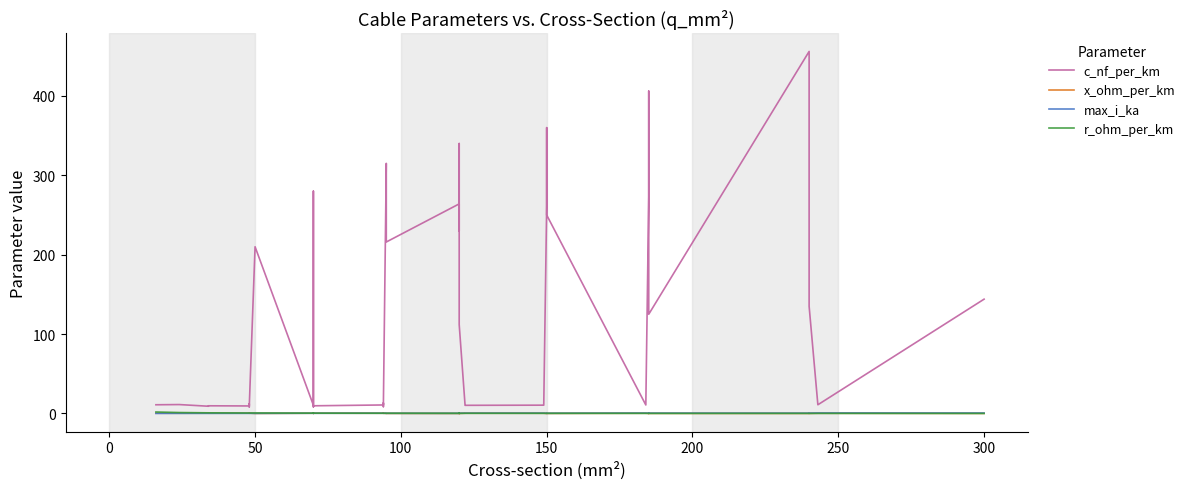

Is it true that c_nf_per_km equals 451.4 at 150?

False